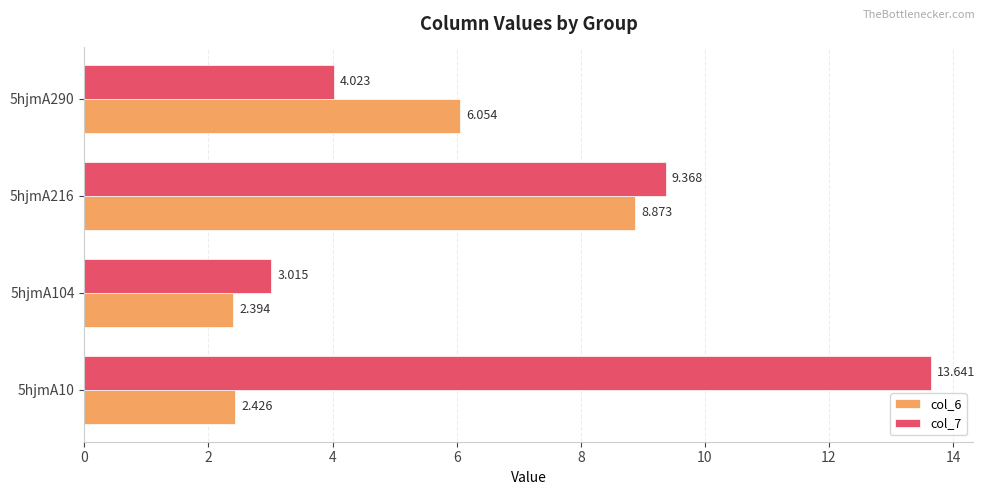

Is the value of col_6 at 5hjmA290 greater than the value of col_7 at 5hjmA10?

No